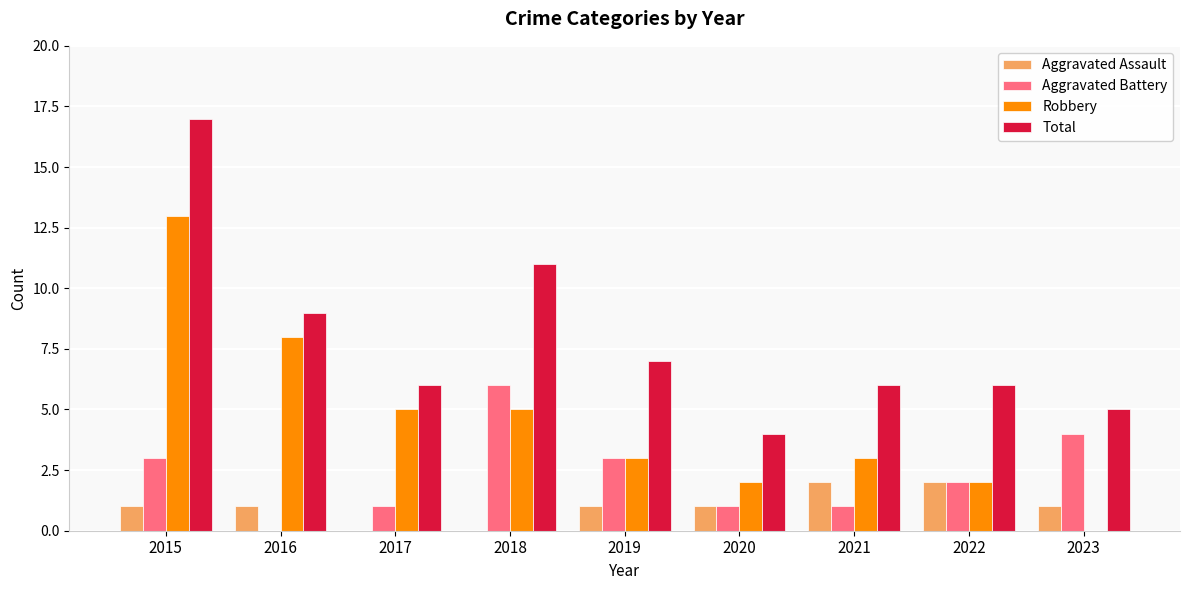

What is the total value across all series at 2017?

12